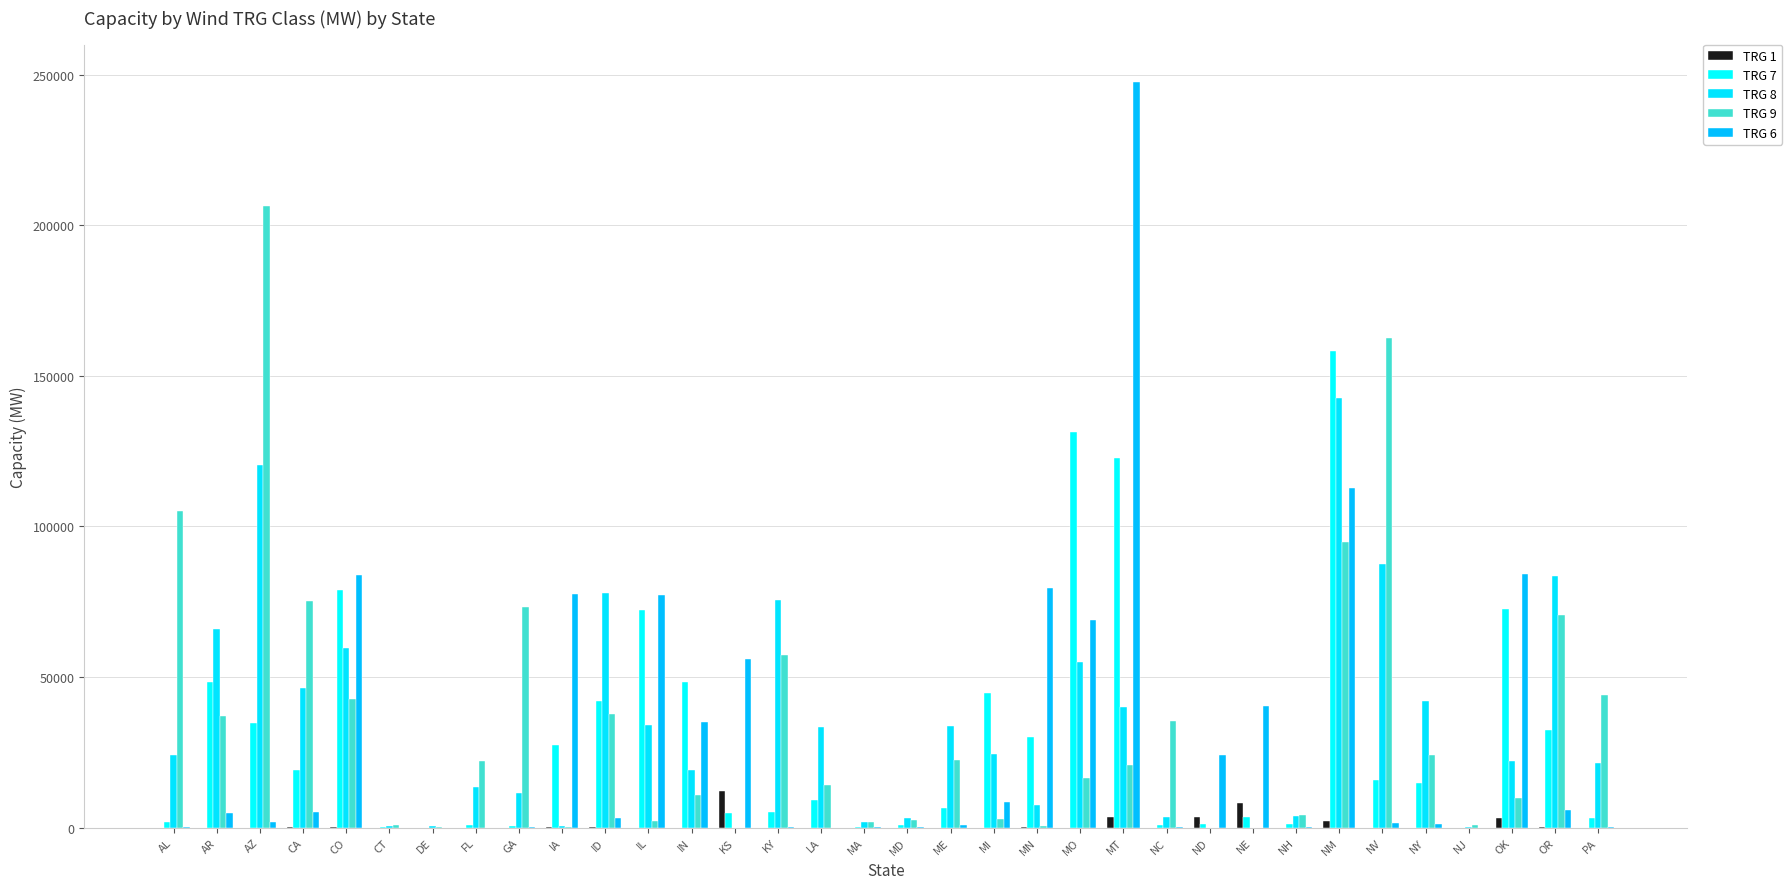

How many groups of bars are there?

34